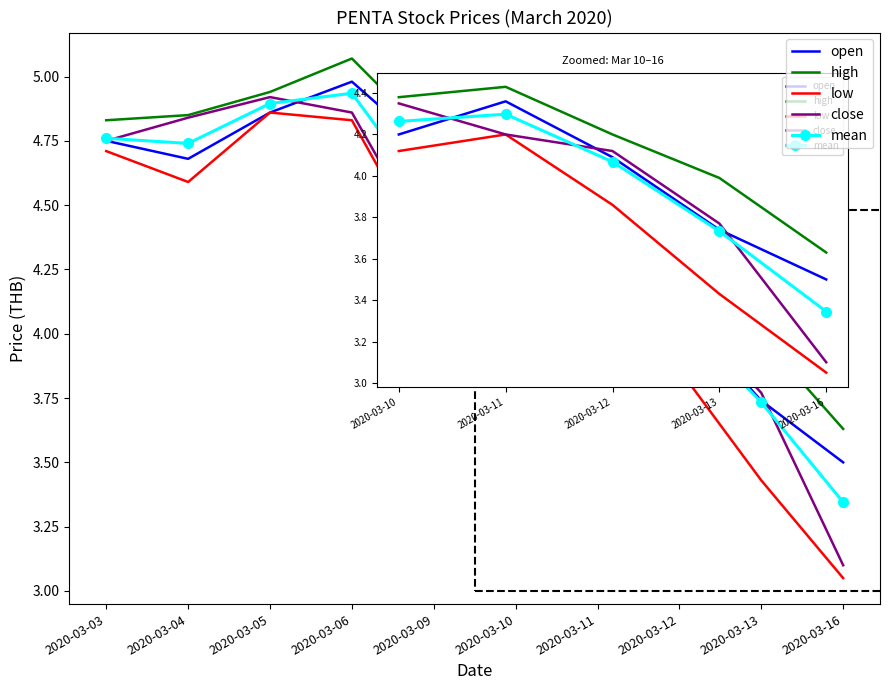

At which label does open reach its minimum?

2020-03-16